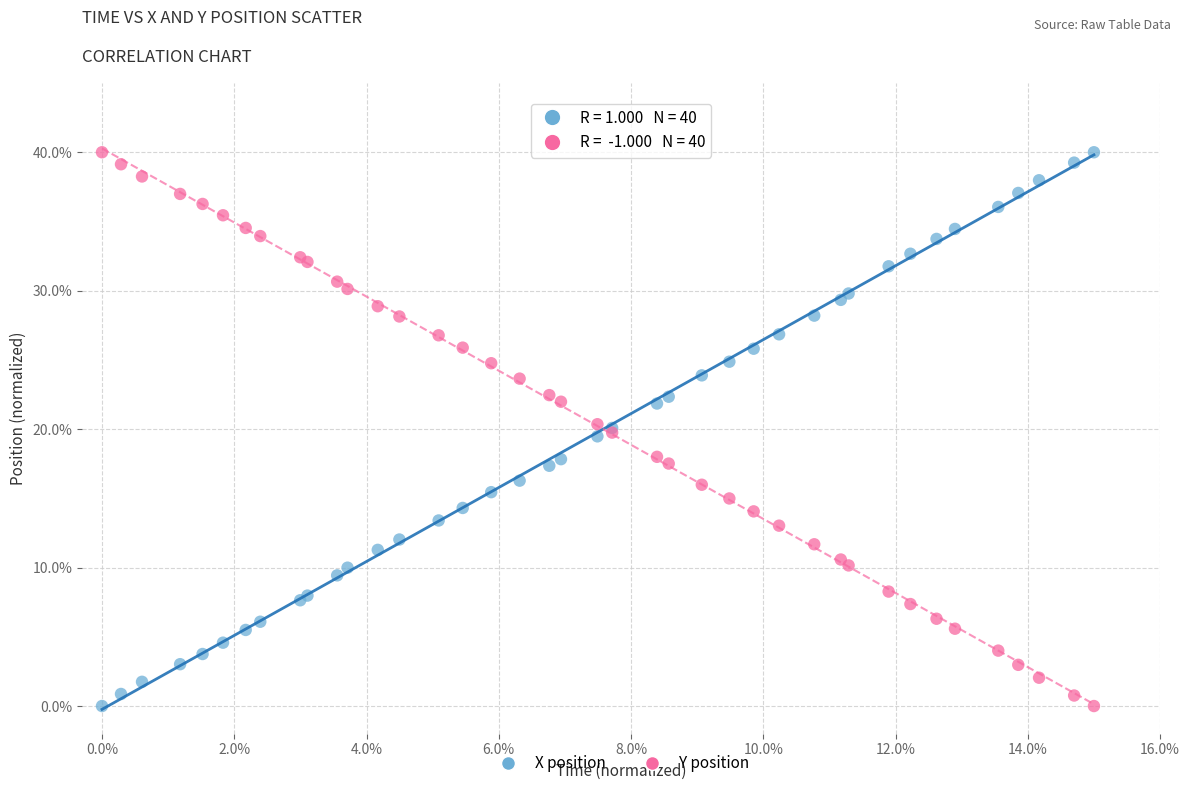

What is the X range (max minus min) for the scatter plot?

15.0